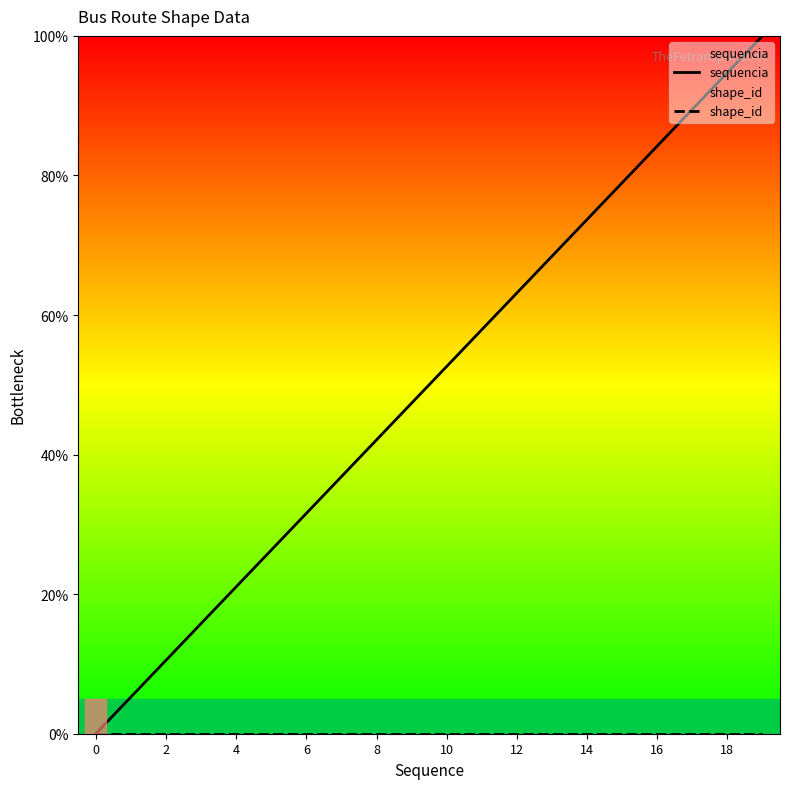

Read the sequencia value at 15.

78.9